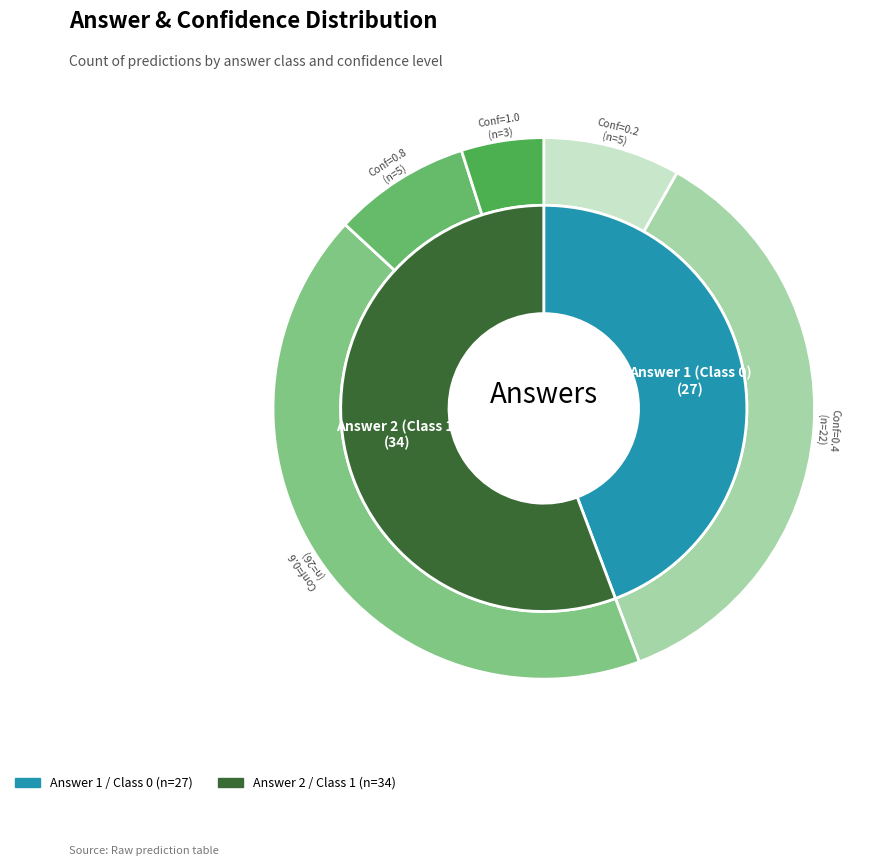

The Answer 2 (Class 1) slice represents 63% of the pie. True or false?

False